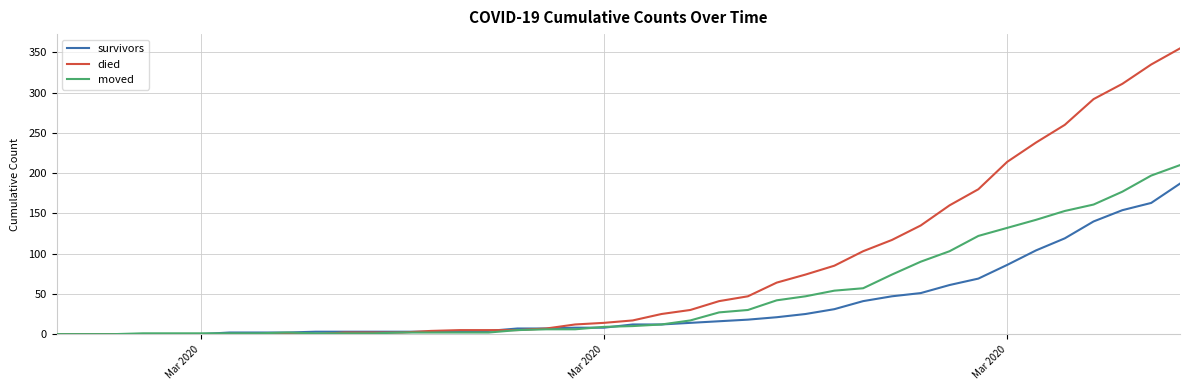

What is the difference between the second highest and second lowest values in the died series?

335